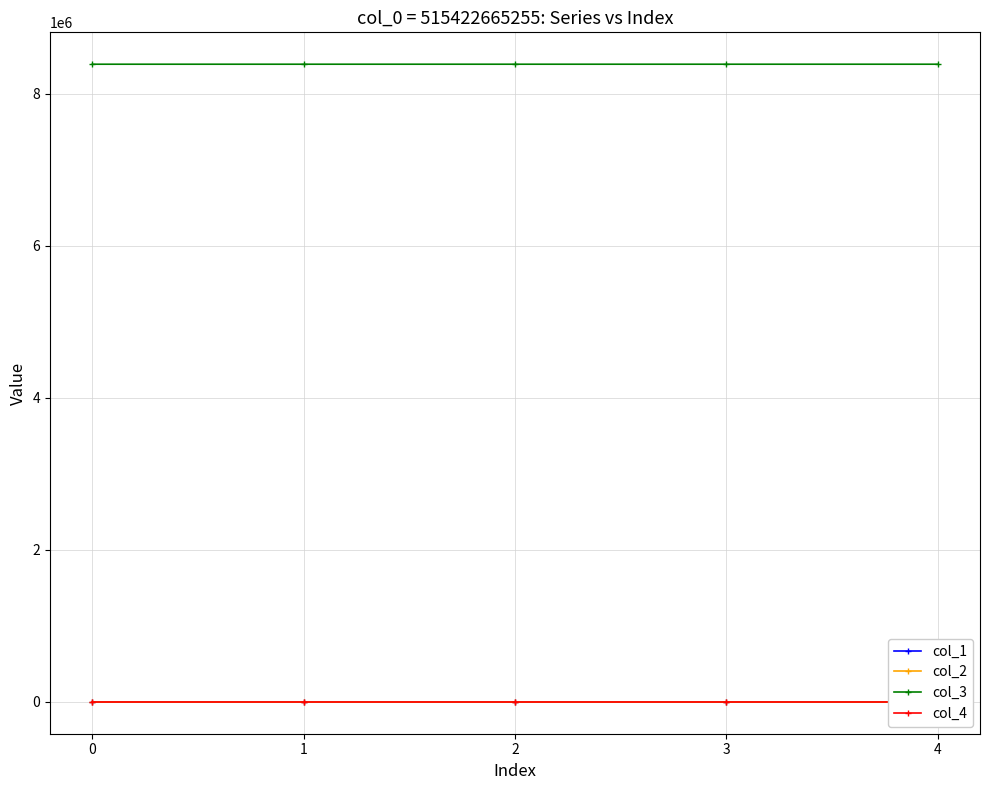

True or false: col_4 has more than 2 interior local peaks.

False